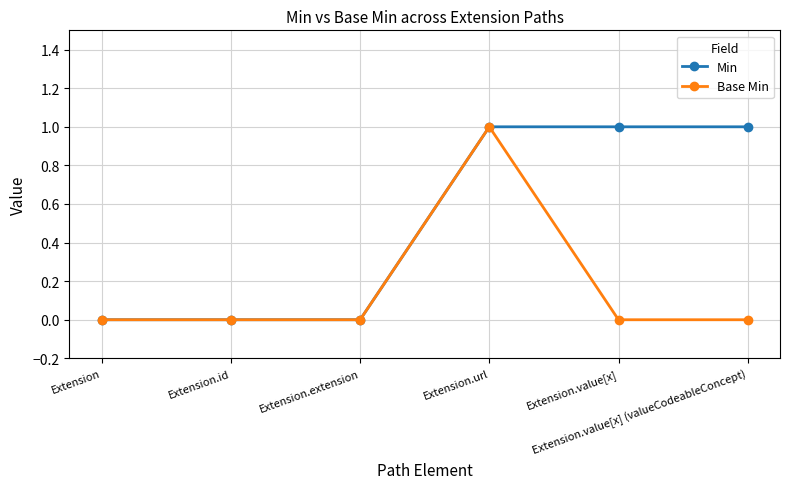

Reading left to right, what are all the values shown in this chart?

Min: Extension=0	Extension.id=0	Extension.extension=0	Extension.url=1	Extension.value[x]=1	Extension.value[x] (valueCodeableConcept)=1
Base Min: Extension=0	Extension.id=0	Extension.extension=0	Extension.url=1	Extension.value[x]=0	Extension.value[x] (valueCodeableConcept)=0